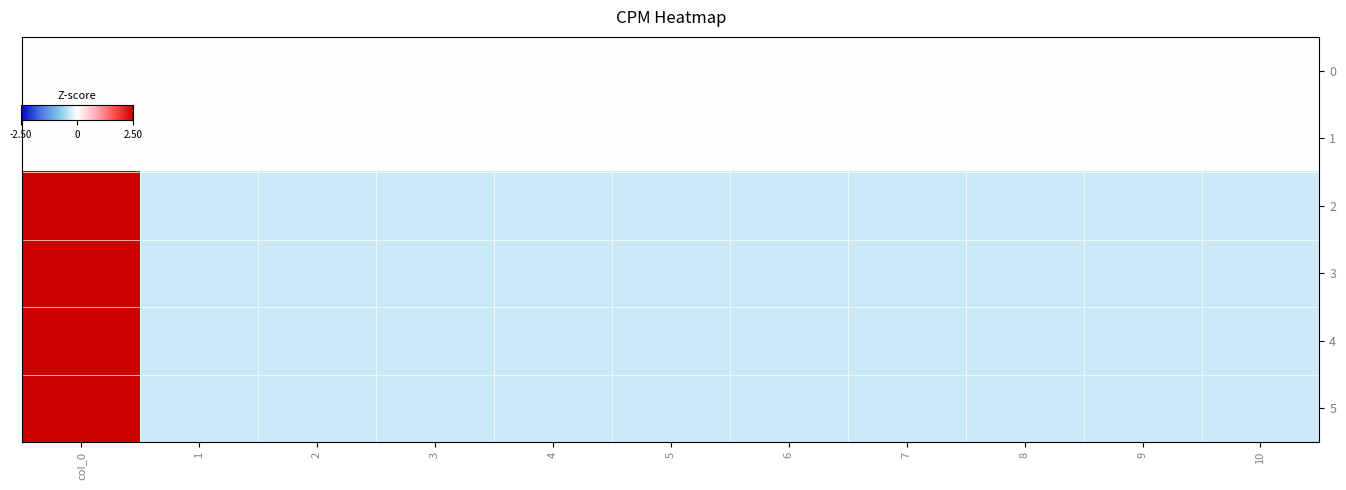

Reading right to left, transcribe all the data shown in this chart.

0: 10=0.0	9=0.0	8=0.0	7=0.0	6=0.0	5=0.0	4=0.0	3=0.0	2=0.0	1=0.0	col_0=0.0
1: 10=0.0	9=0.0	8=0.0	7=0.0	6=0.0	5=0.0	4=0.0	3=0.0	2=0.0	1=0.0	col_0=0.0
2: 10=-0.3	9=-0.3	8=-0.3	7=-0.3	6=-0.3	5=-0.3	4=-0.3	3=-0.3	2=-0.3	1=-0.3	col_0=3.2
3: 10=-0.3	9=-0.3	8=-0.3	7=-0.3	6=-0.3	5=-0.3	4=-0.3	3=-0.3	2=-0.3	1=-0.3	col_0=3.2
4: 10=-0.3	9=-0.3	8=-0.3	7=-0.3	6=-0.3	5=-0.3	4=-0.3	3=-0.3	2=-0.3	1=-0.3	col_0=3.2
5: 10=-0.3	9=-0.3	8=-0.3	7=-0.3	6=-0.3	5=-0.3	4=-0.3	3=-0.3	2=-0.3	1=-0.3	col_0=3.2